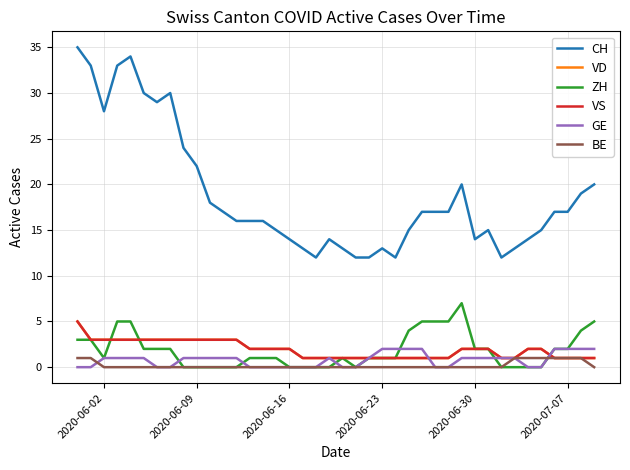

Which series has the largest total across all categories?

CH